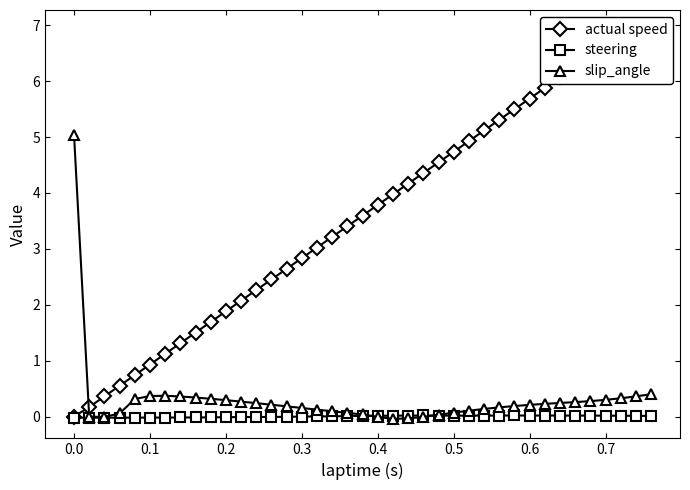

Is it true that steering equals -0.0 at 0.2?

True